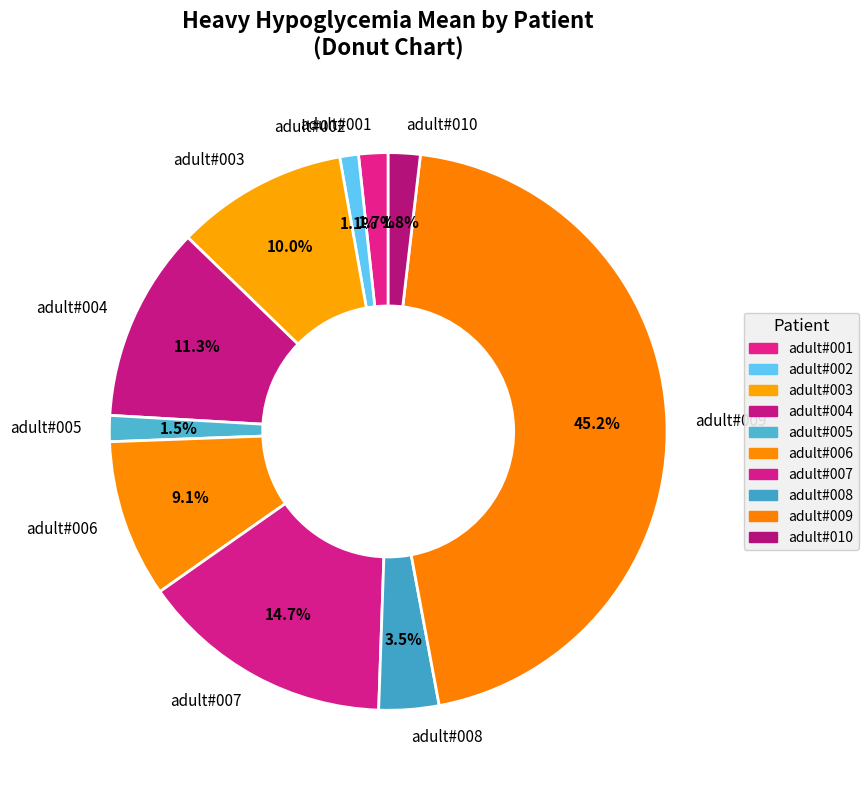

To the nearest percent, what is the combined percentage of adult#007 and adult#008?

18%